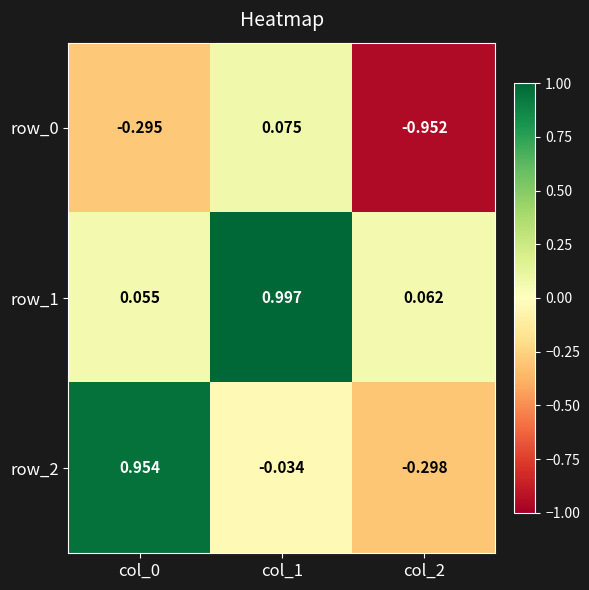

Is the value of row_1 at col_2 greater than the value of row_0 at col_1?

No